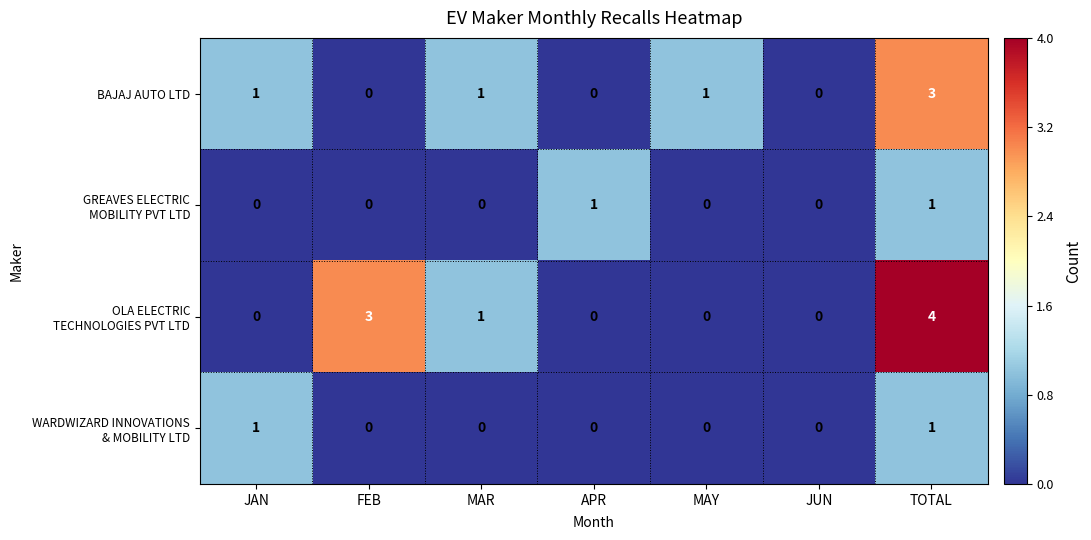

The BAJAJ AUTO LTD series shows 2 at FEB. True or false?

False